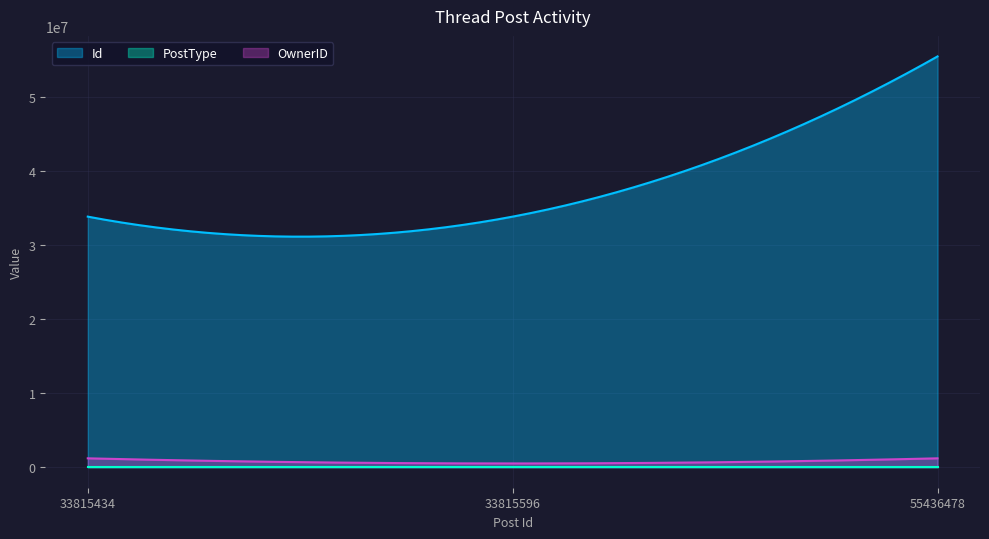

What are all the series names shown in the legend?

Id, PostType, OwnerID